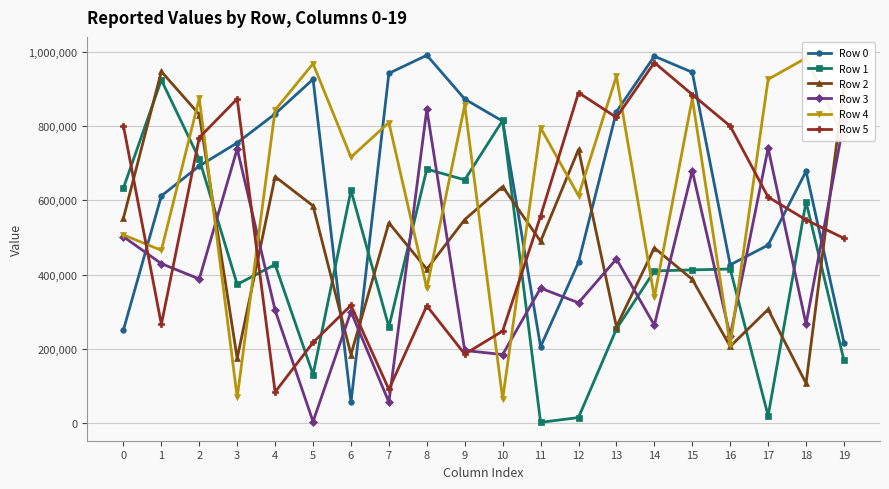

Which label corresponds to the smallest value in the chart?

11